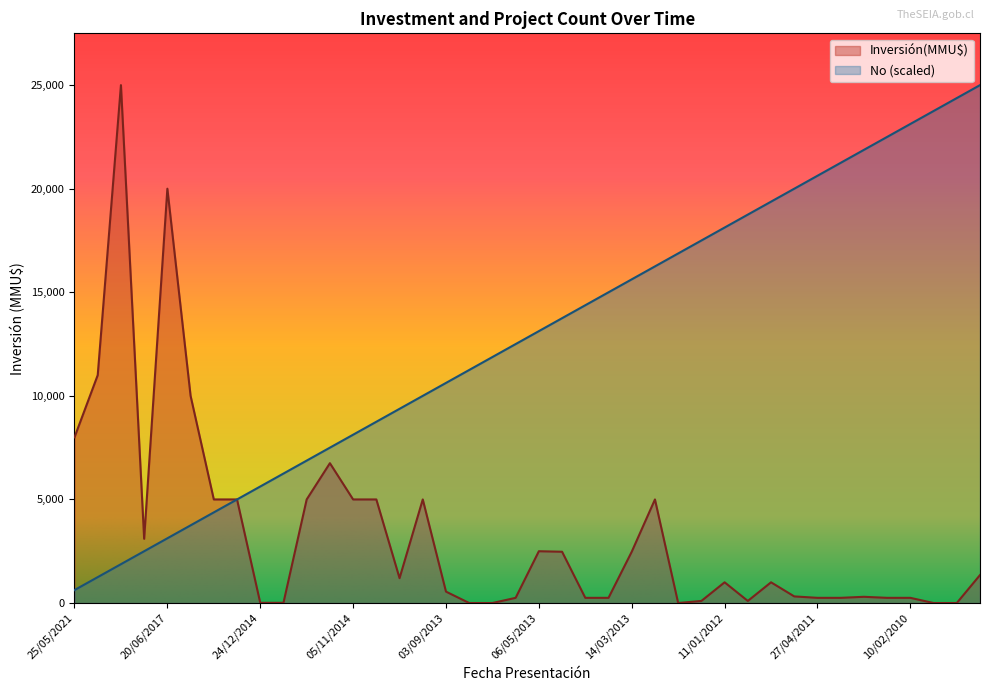

At how many categories does at least one series exceed 6302?

35